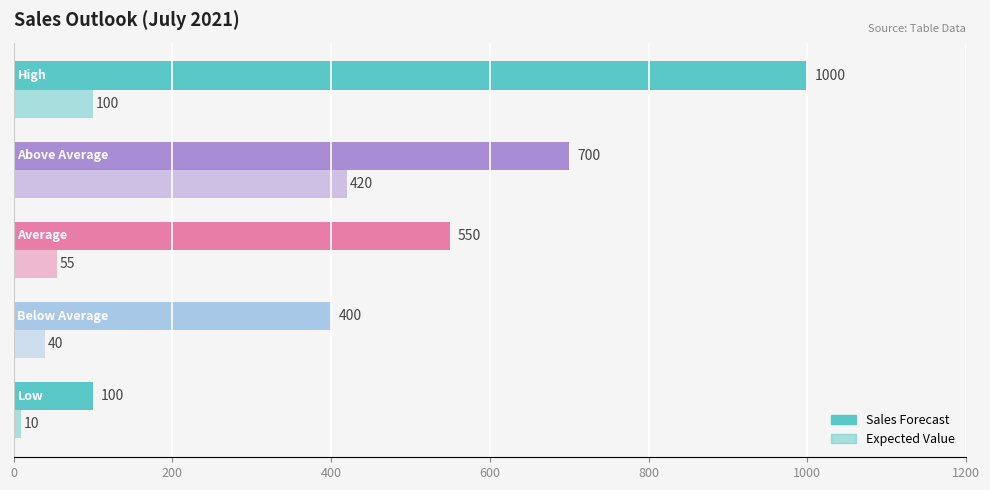

How many data points in Sales Forecast are less than 550?

2